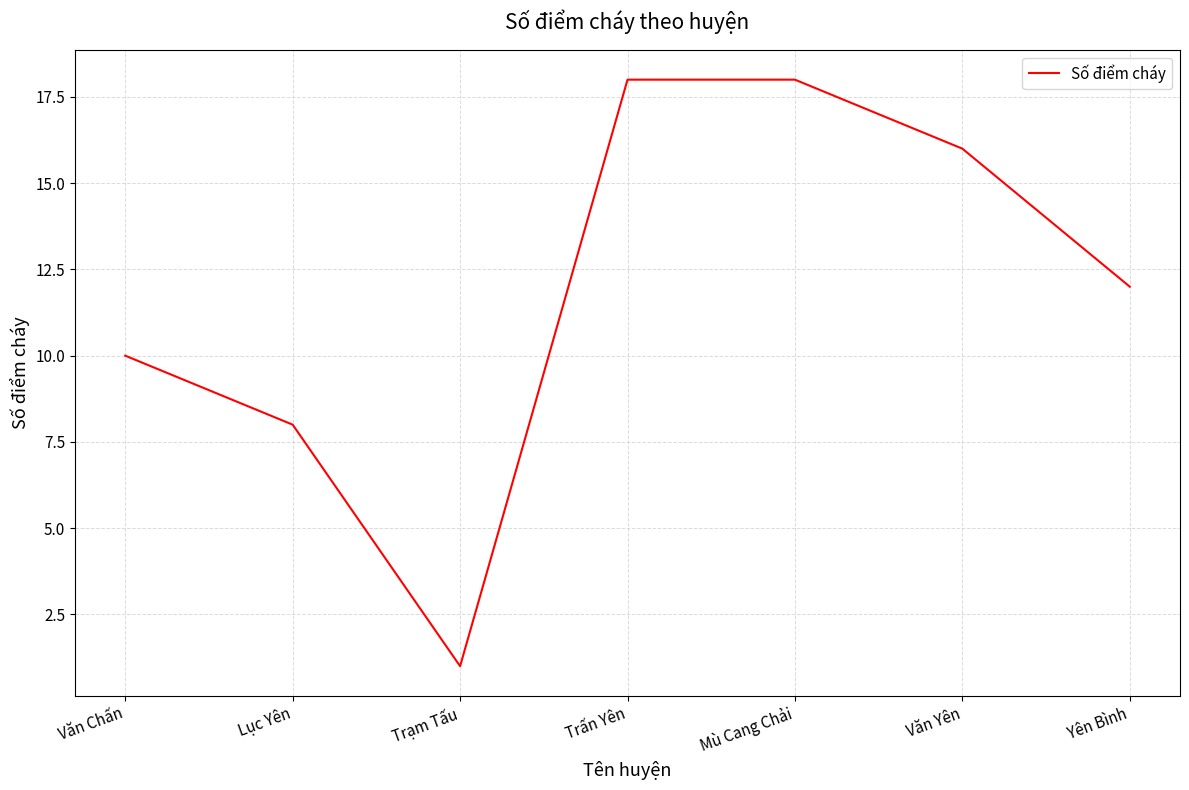

Reading left to right, transcribe all the data shown in this chart.

Văn Chấn=10	Lục Yên=8	Trạm Tấu=1	Trấn Yên=18	Mù Cang Chải=18	Văn Yên=16	Yên Bình=12